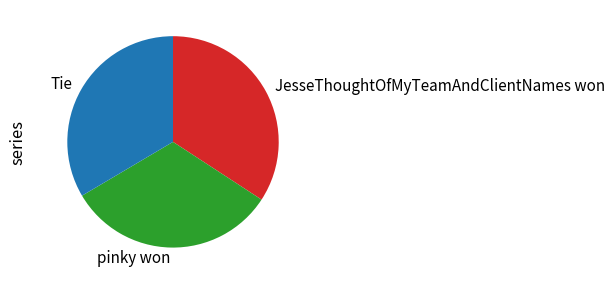

Between JesseThoughtOfMyTeamAndClientNames won and pinky won, which is larger?

JesseThoughtOfMyTeamAndClientNames won